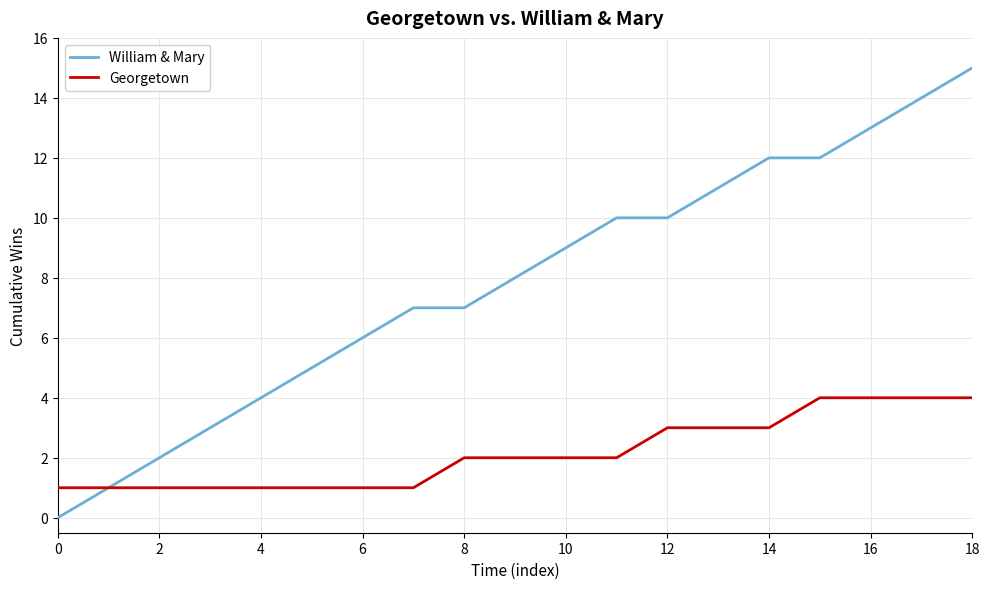

Rank the series by their maximum value, from lowest to highest.

Georgetown, William & Mary